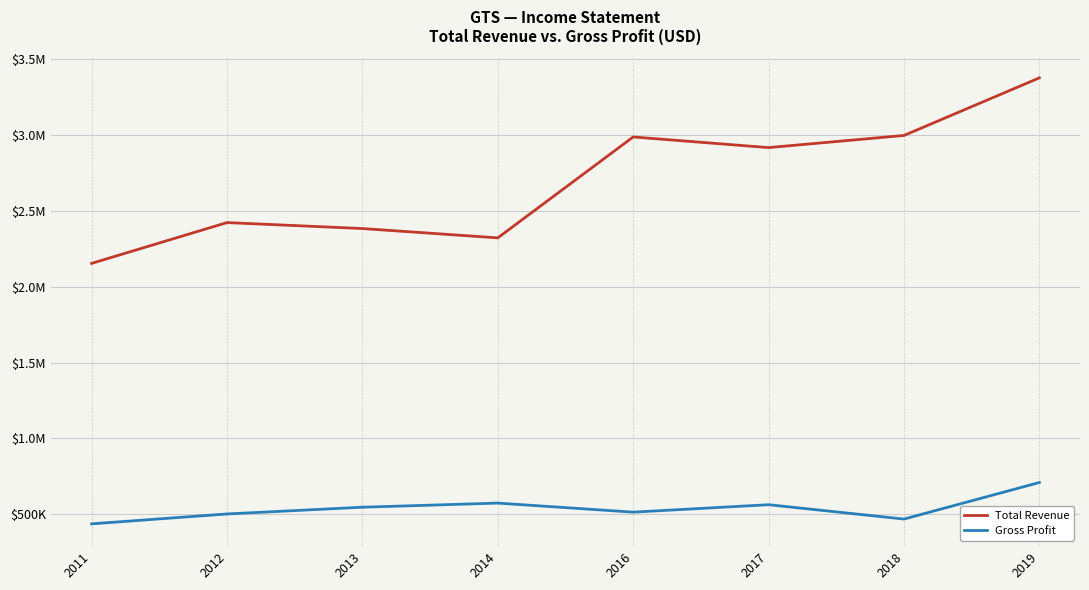

Does the chart have visible grid lines?

Yes